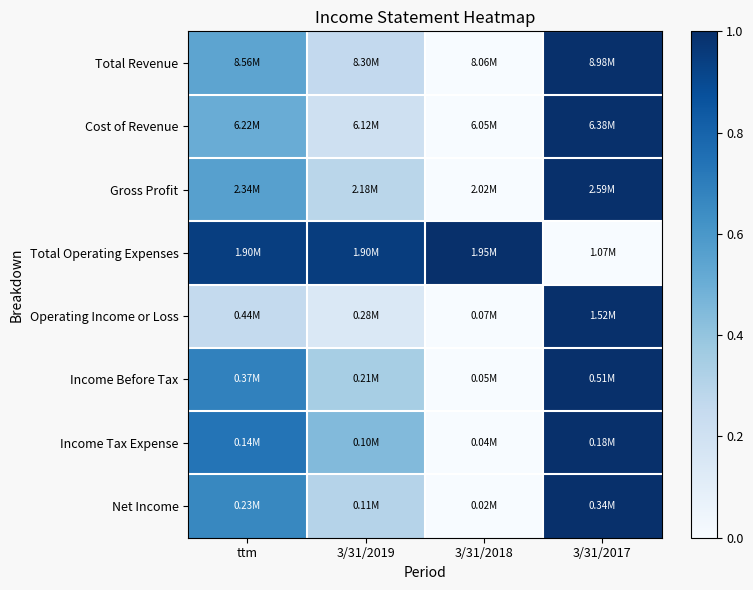

At which category is the sum across all series the highest?

3/31/2017